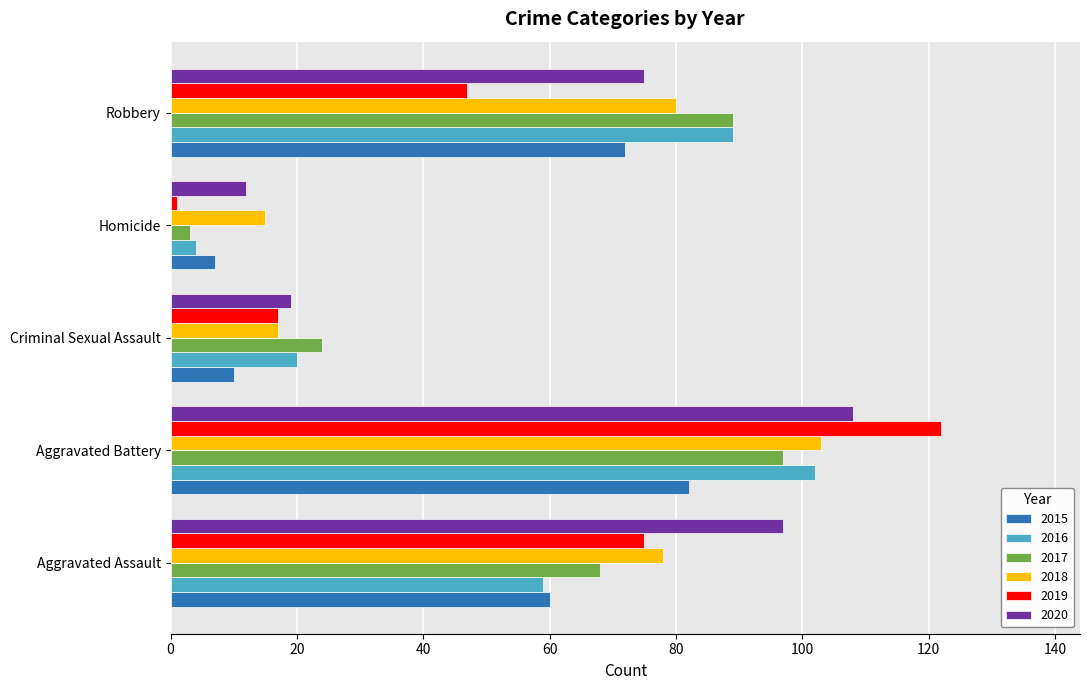

The 2018 series shows 52 at Aggravated Battery. True or false?

False